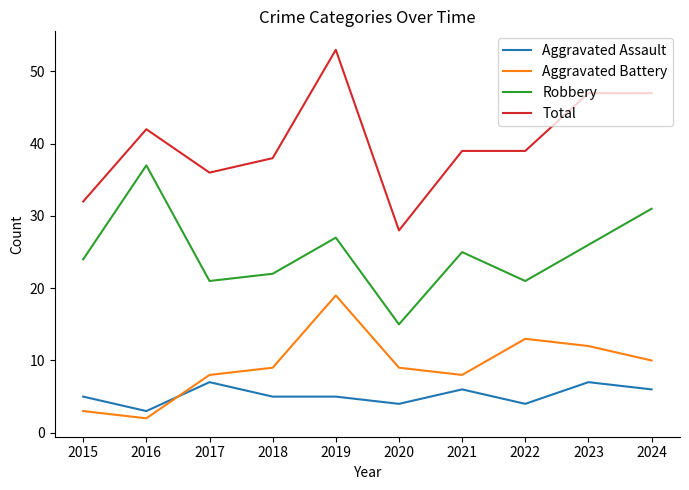

Reading left to right, list all the values displayed in this chart.

Aggravated Assault: 2015=5	2016=3	2017=7	2018=5	2019=5	2020=4	2021=6	2022=4	2023=7	2024=6
Aggravated Battery: 2015=3	2016=2	2017=8	2018=9	2019=19	2020=9	2021=8	2022=13	2023=12	2024=10
Robbery: 2015=24	2016=37	2017=21	2018=22	2019=27	2020=15	2021=25	2022=21	2023=26	2024=31
Total: 2015=32	2016=42	2017=36	2018=38	2019=53	2020=28	2021=39	2022=39	2023=47	2024=47